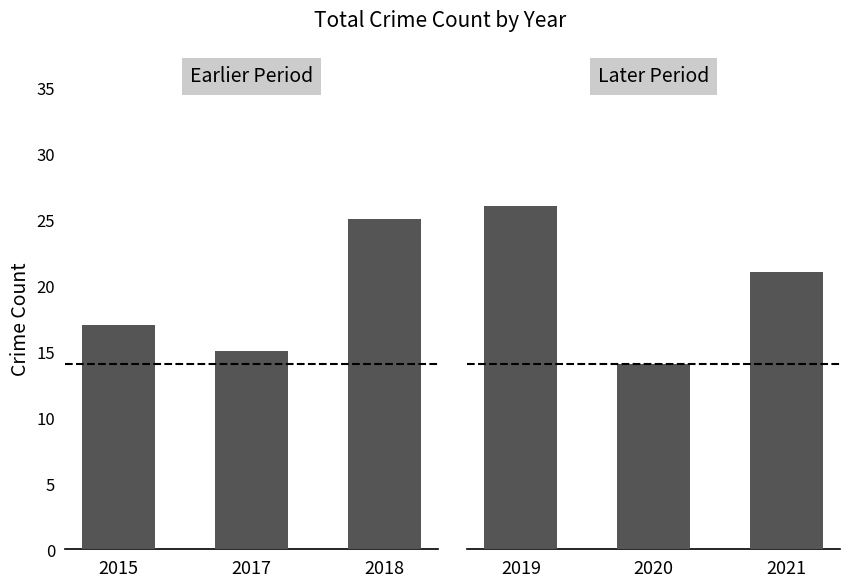

The Total crimes (earlier period) series shows 6 at 2015. True or false?

False